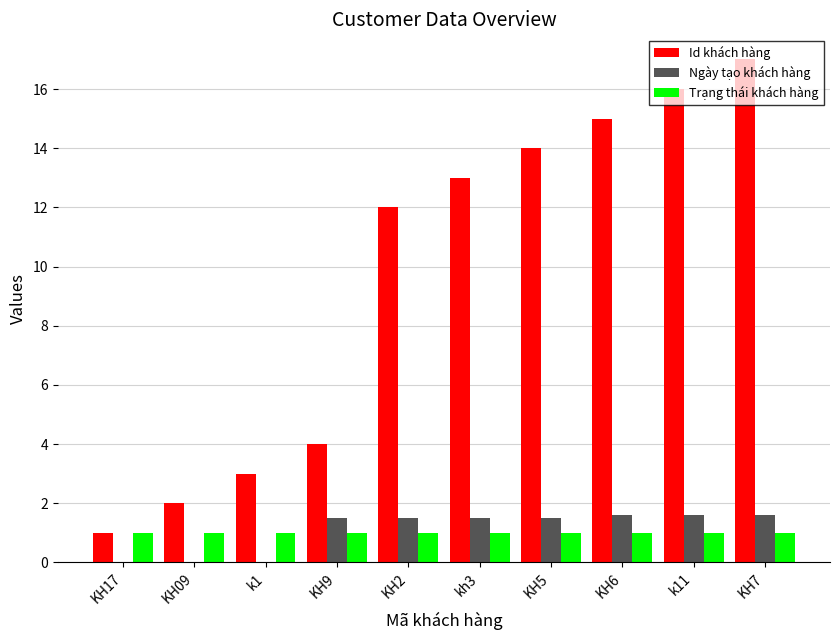

How many categories are shown in the chart?

10